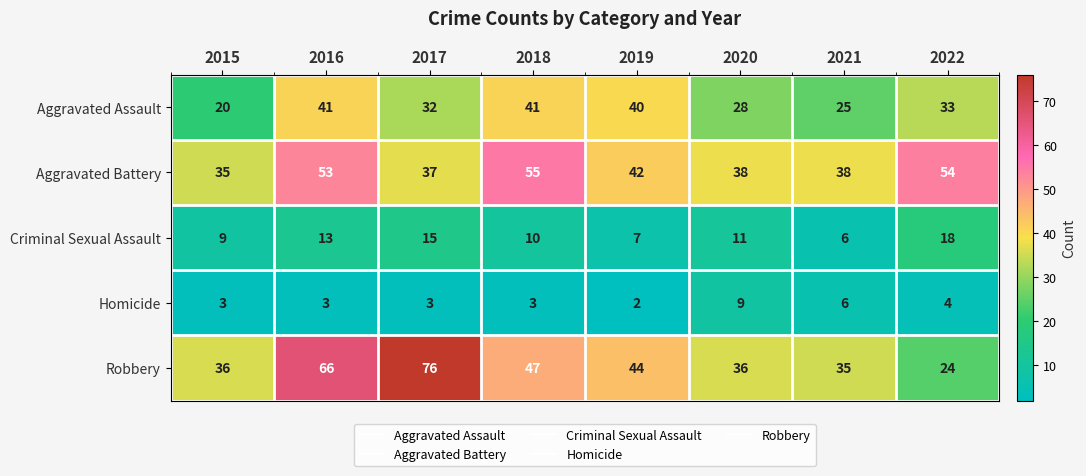

Between 2018 and 2022, which series saw the biggest shift?

Robbery